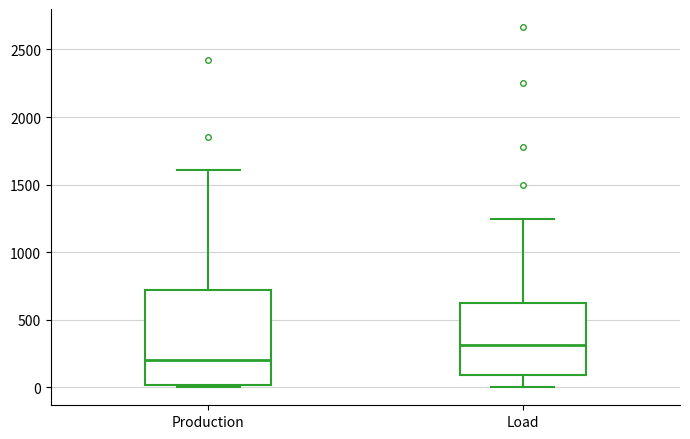

Which box's median line is the highest?

Load